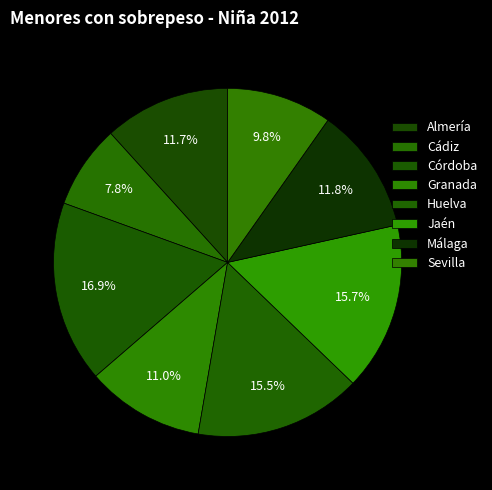

Is it true that Jaén is 24% of the pie?

False